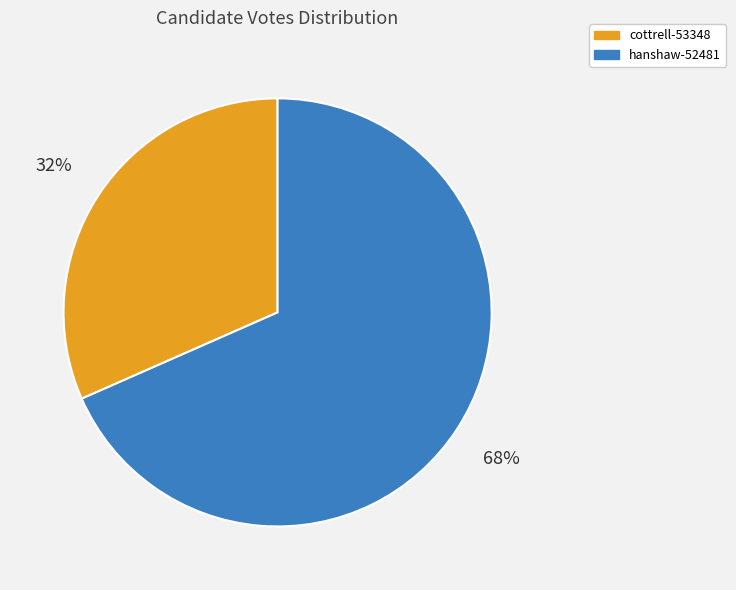

True or false: cottrell-53348 accounts for 45% of the total.

False